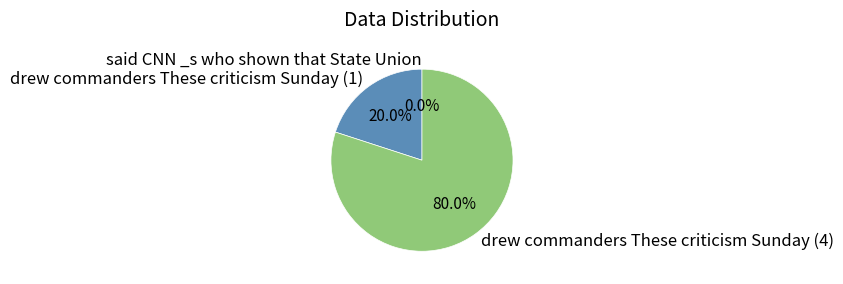

How many segments does this pie chart have?

3